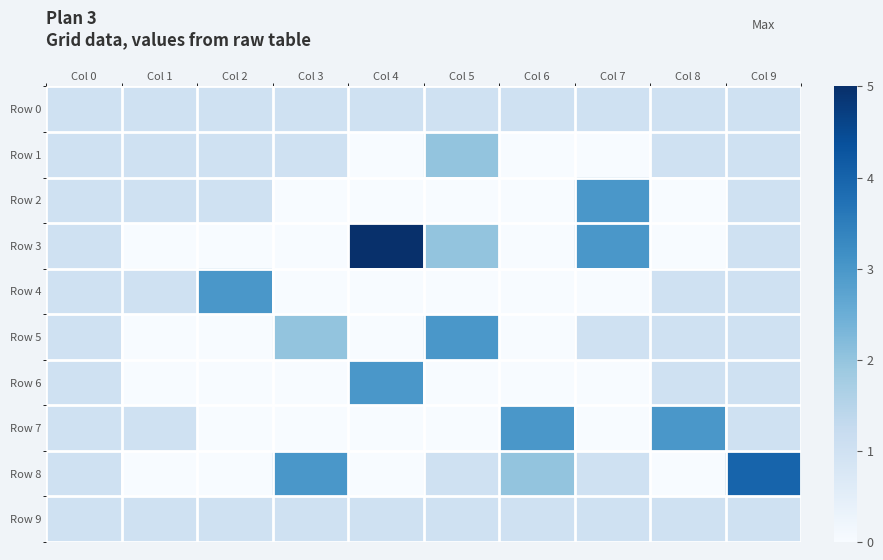

Reading right to left, extract all data points from this chart.

Row 0: Col 9=1	Col 8=1	Col 7=1	Col 6=1	Col 5=1	Col 4=1	Col 3=1	Col 2=1	Col 1=1	Col 0=1
Row 1: Col 9=1	Col 8=1	Col 7=0	Col 6=0	Col 5=2	Col 4=0	Col 3=1	Col 2=1	Col 1=1	Col 0=1
Row 2: Col 9=1	Col 8=0	Col 7=3	Col 6=0	Col 5=0	Col 4=0	Col 3=0	Col 2=1	Col 1=1	Col 0=1
Row 3: Col 9=1	Col 8=0	Col 7=3	Col 6=0	Col 5=2	Col 4=5	Col 3=0	Col 2=0	Col 1=0	Col 0=1
Row 4: Col 9=1	Col 8=1	Col 7=0	Col 6=0	Col 5=0	Col 4=0	Col 3=0	Col 2=3	Col 1=1	Col 0=1
Row 5: Col 9=1	Col 8=1	Col 7=1	Col 6=0	Col 5=3	Col 4=0	Col 3=2	Col 2=0	Col 1=0	Col 0=1
Row 6: Col 9=1	Col 8=1	Col 7=0	Col 6=0	Col 5=0	Col 4=3	Col 3=0	Col 2=0	Col 1=0	Col 0=1
Row 7: Col 9=1	Col 8=3	Col 7=0	Col 6=3	Col 5=0	Col 4=0	Col 3=0	Col 2=0	Col 1=1	Col 0=1
Row 8: Col 9=4	Col 8=0	Col 7=1	Col 6=2	Col 5=1	Col 4=0	Col 3=3	Col 2=0	Col 1=0	Col 0=1
Row 9: Col 9=1	Col 8=1	Col 7=1	Col 6=1	Col 5=1	Col 4=1	Col 3=1	Col 2=1	Col 1=1	Col 0=1